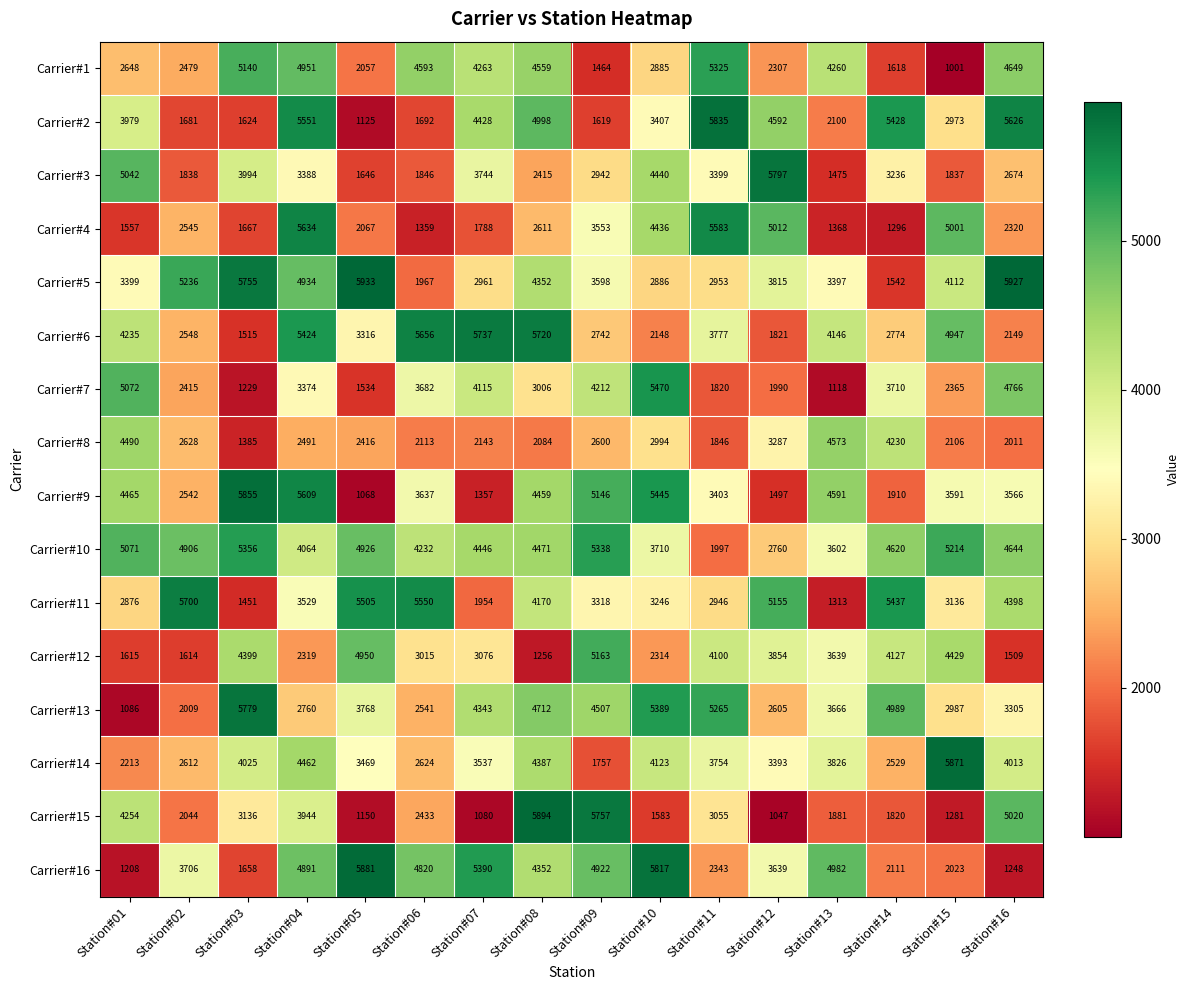

At which category does the chart reach its peak across all series?

Station#05